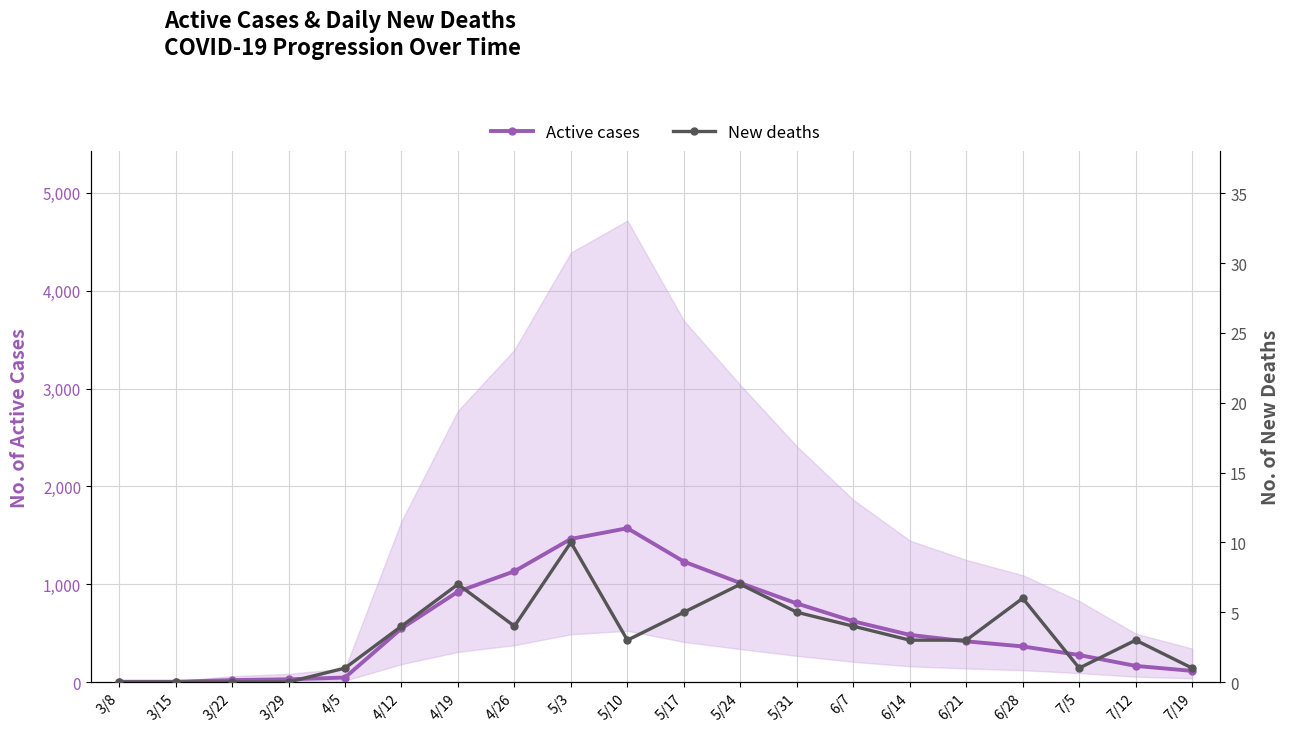

What is the label of the 12th point from the left?

5/24